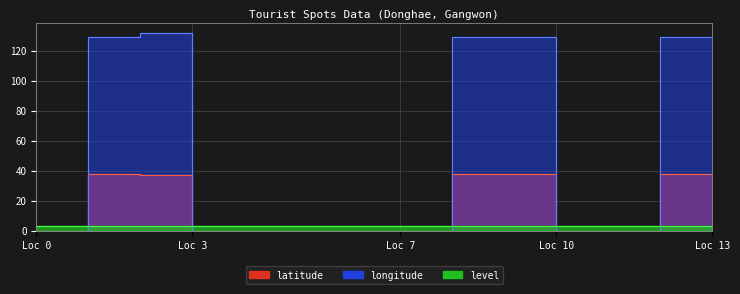

True or false: longitude has a value of 181.3 at Loc 13.

False